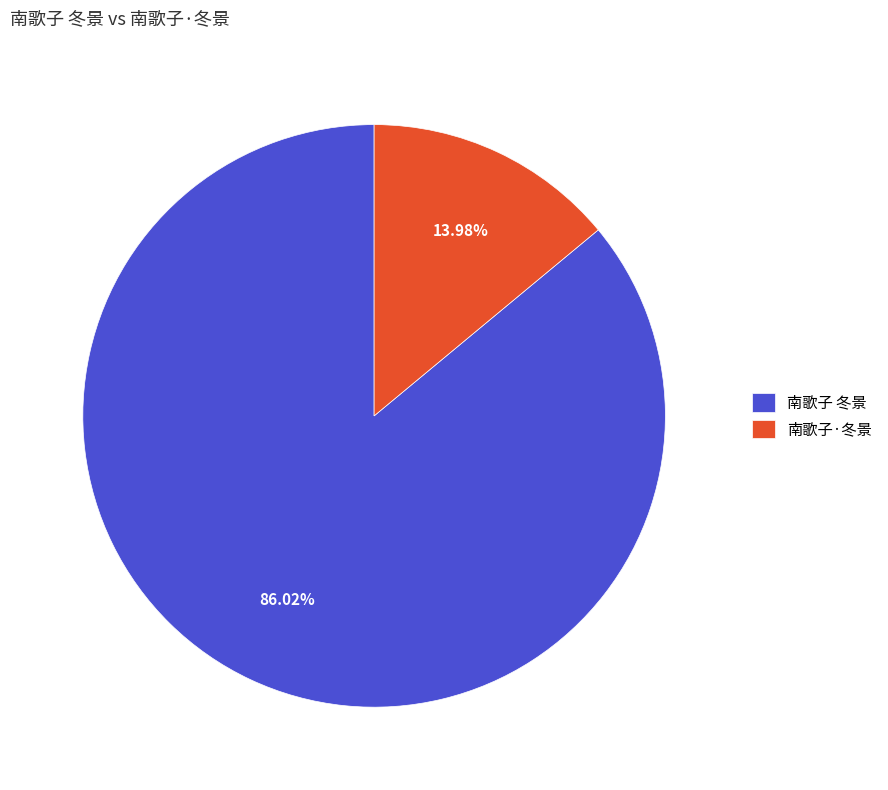

How many segments does this pie chart have?

2